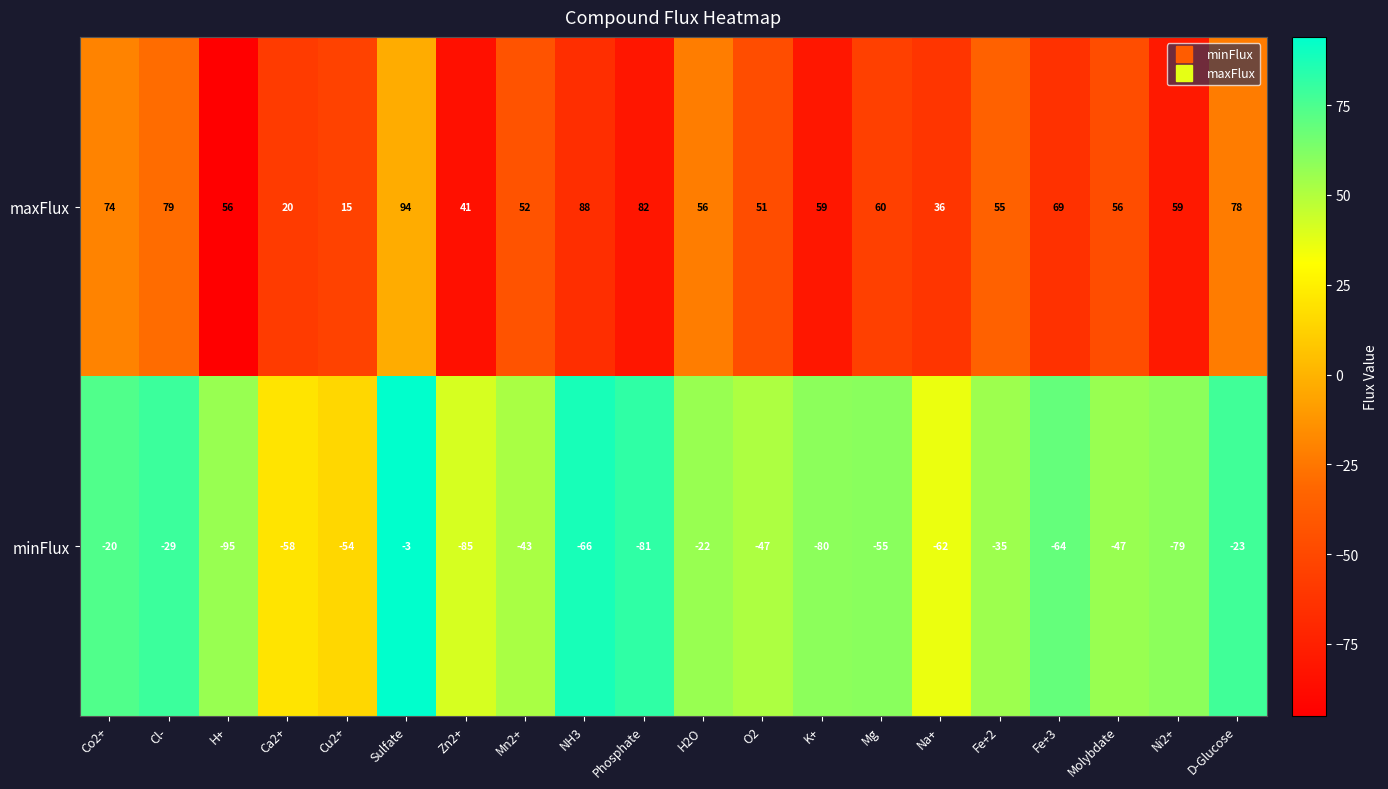

At which category does the chart reach its minimum across all series?

H+